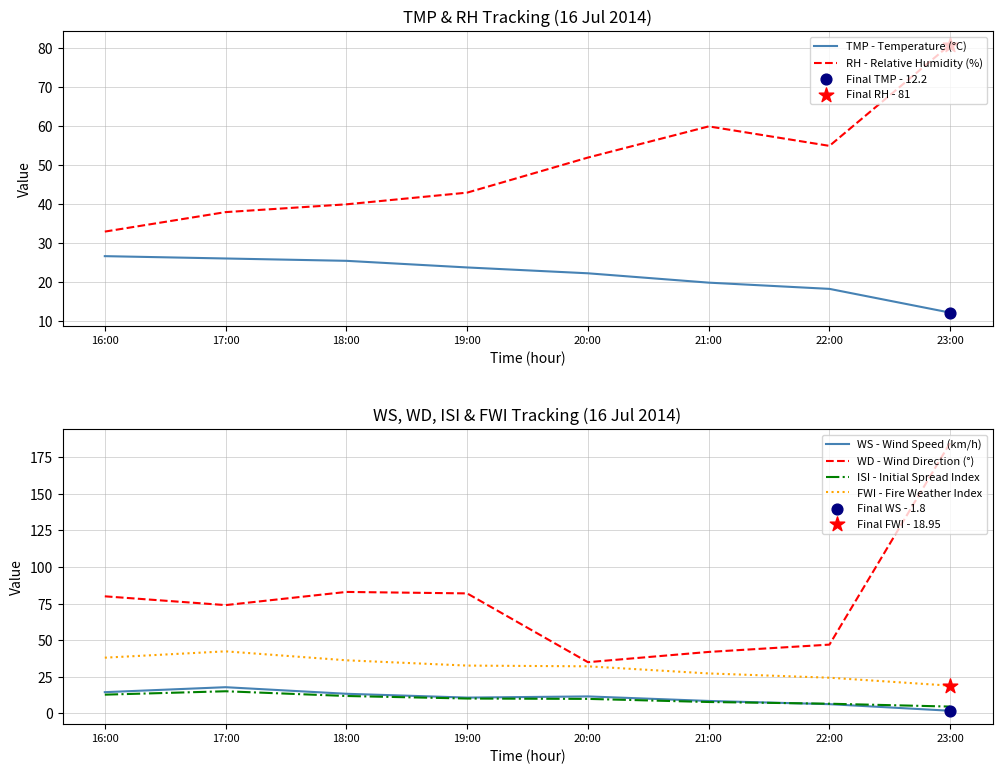

Which series contains the highest Y value?

WD - Wind Direction (°)